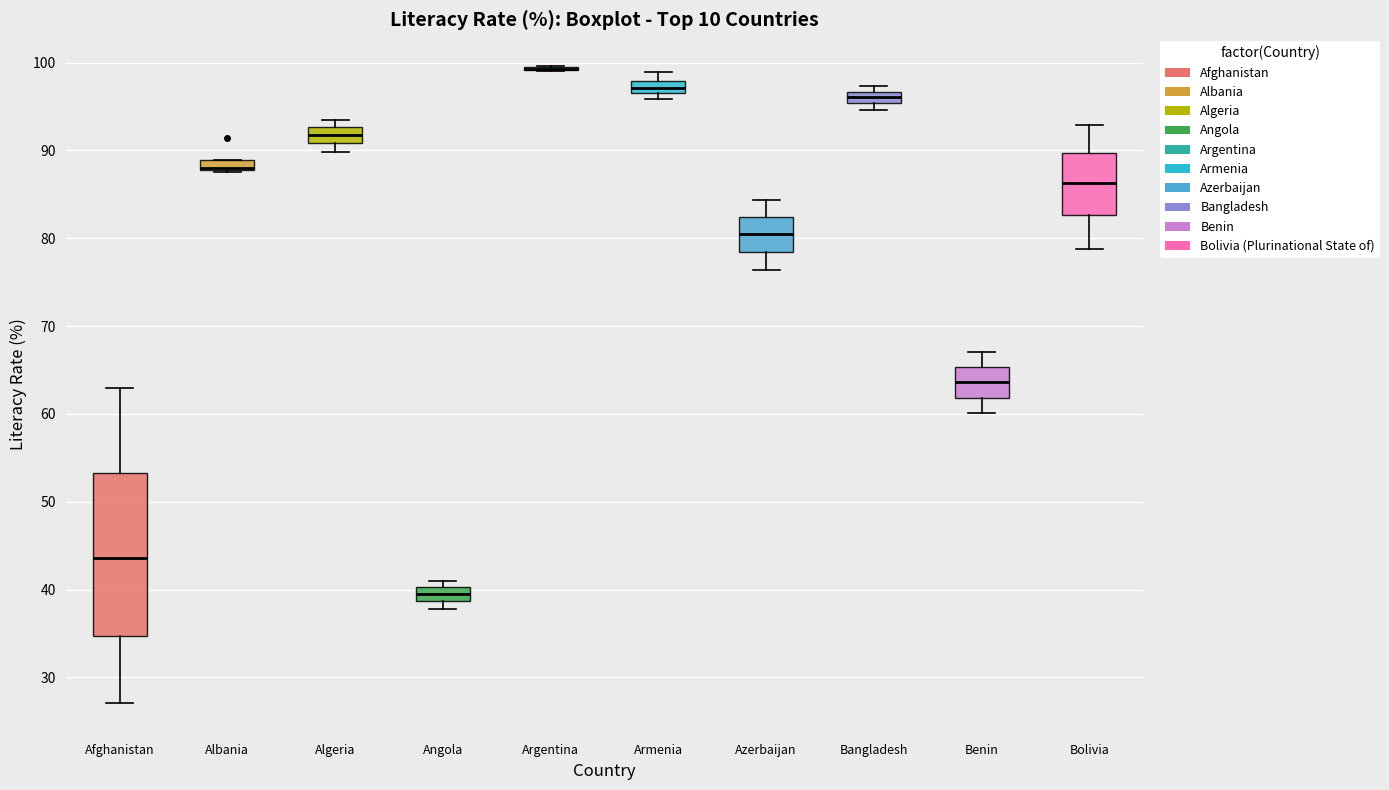

Where is the lower edge of the box for Algeria on the y-axis? The values are not printed on the chart, so give them approximately, as read against the axis.

91